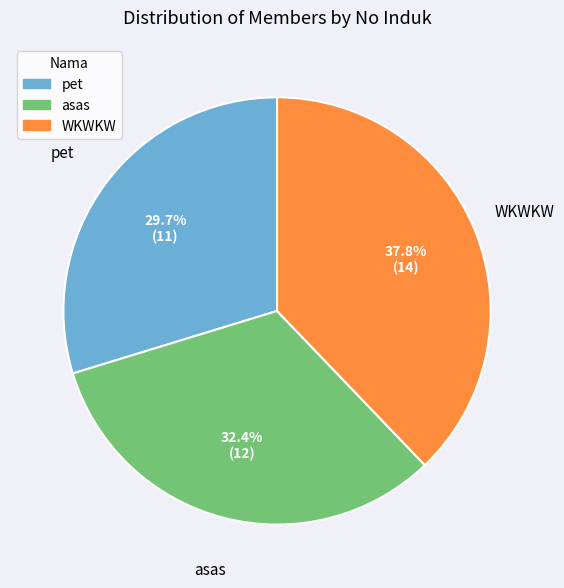

Between asas and WKWKW, which is larger?

WKWKW